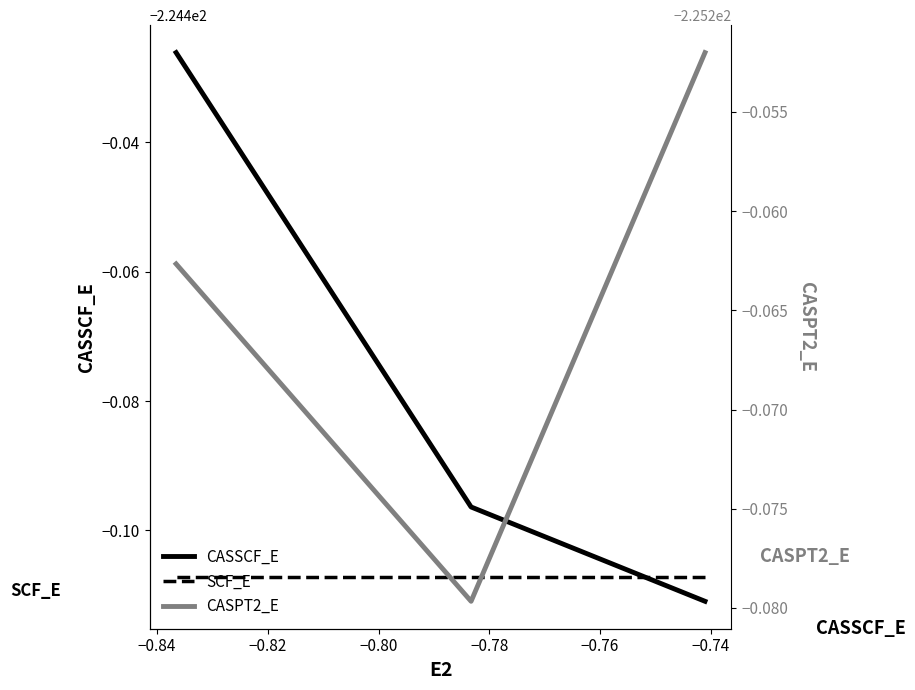

What are all the series names shown in the legend?

CASSCF_E, SCF_E, CASPT2_E